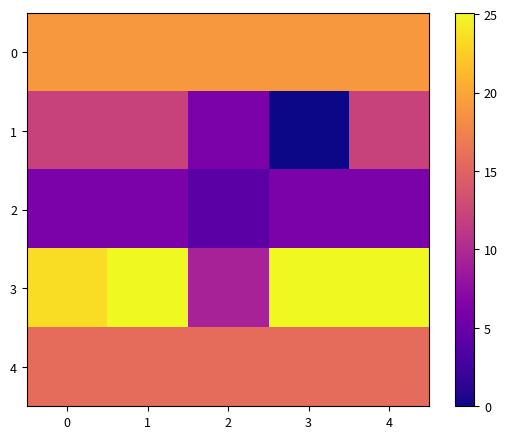

Which label corresponds to the smallest value in the chart?

3